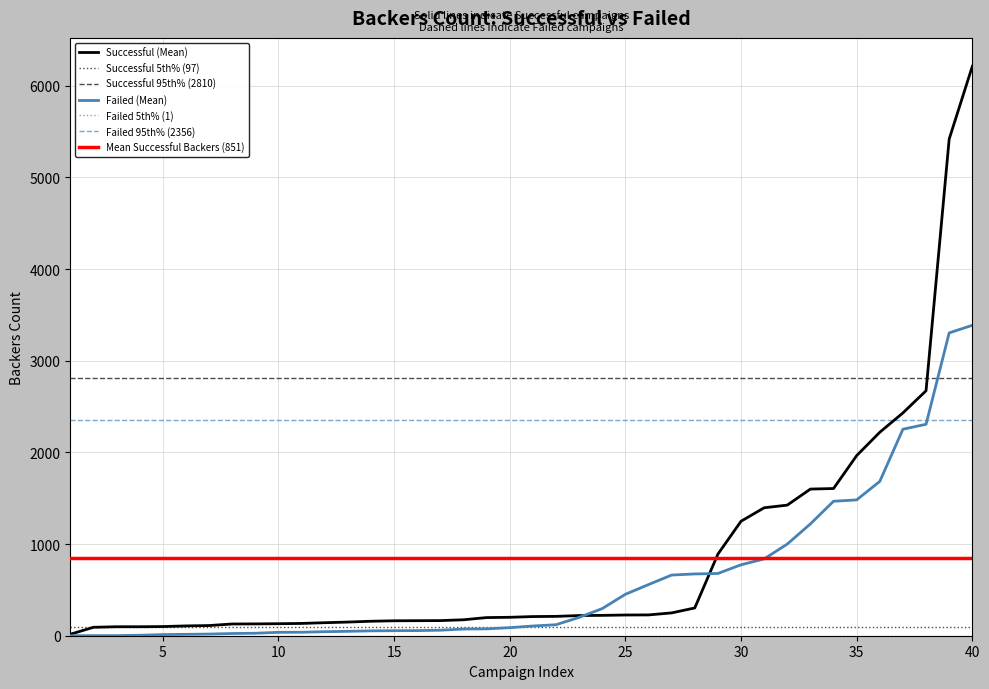

Rank the series by their average value, from highest to lowest.

Successful, Failed